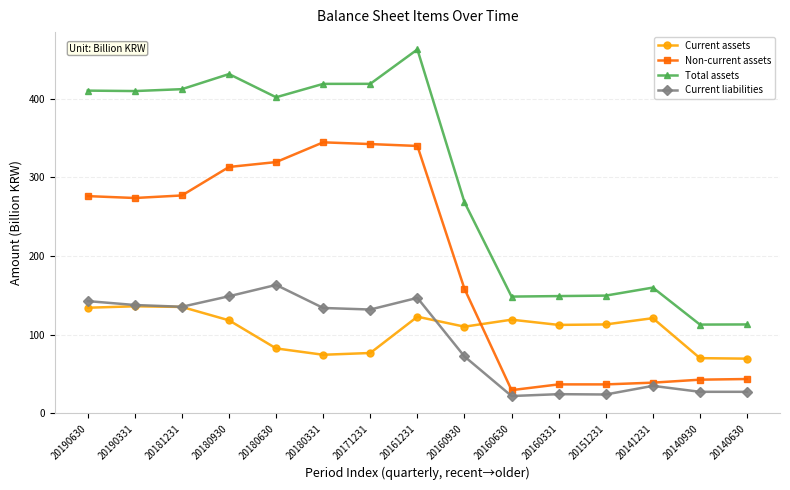

What are all the series names shown in the legend?

Current assets, Non-current assets, Total assets, Current liabilities